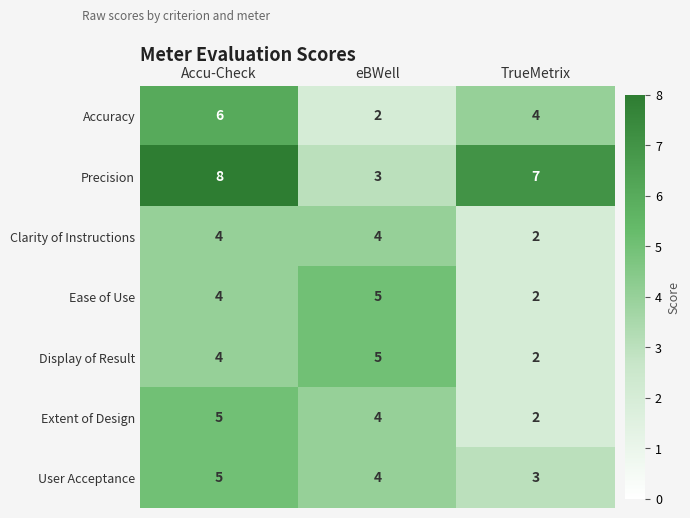

What is the highest value of the Accuracy series?

6